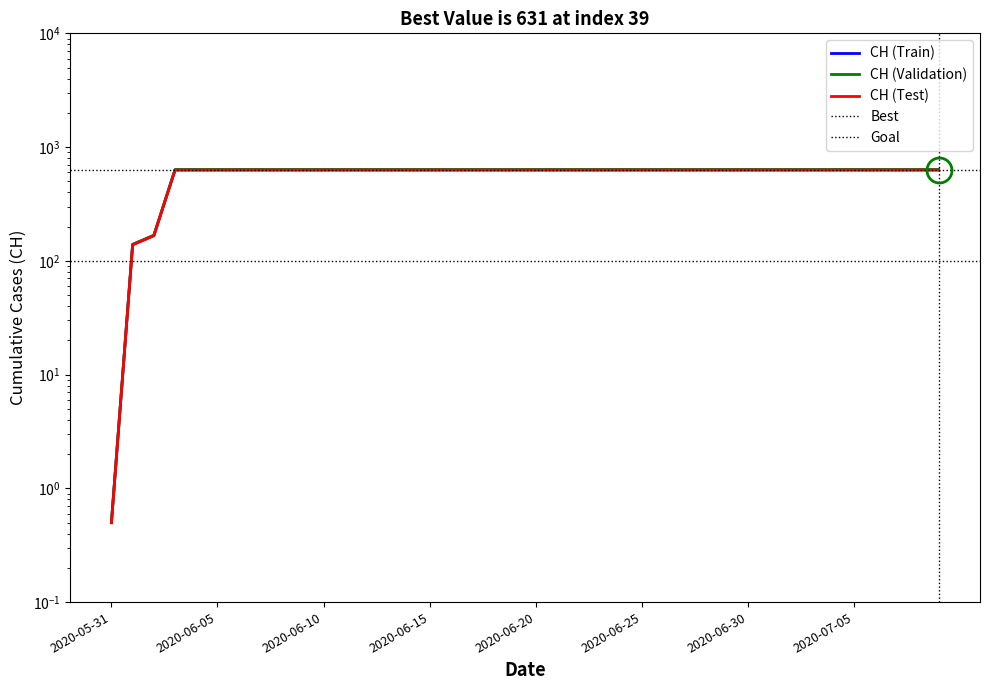

What is the label of the 2nd point from the right?

2020-07-08